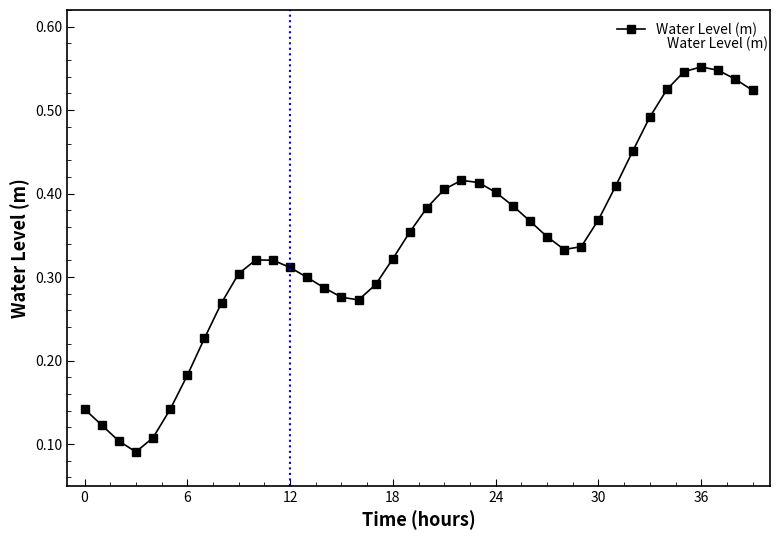

What is the sum of all values?

13.5